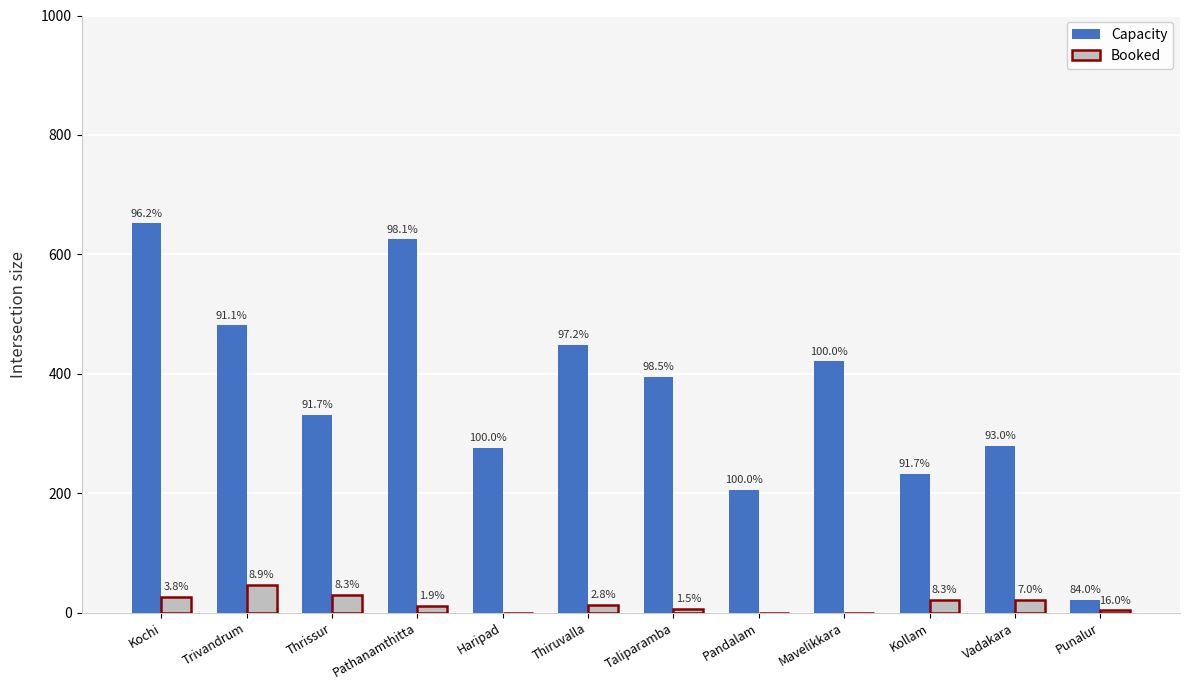

List the labels in order of Booked value, largest first.

Trivandrum, Thrissur, Kochi, Kollam, Vadakara, Thiruvalla, Pathanamthitta, Taliparamba, Punalur, Haripad, Pandalam, Mavelikkara